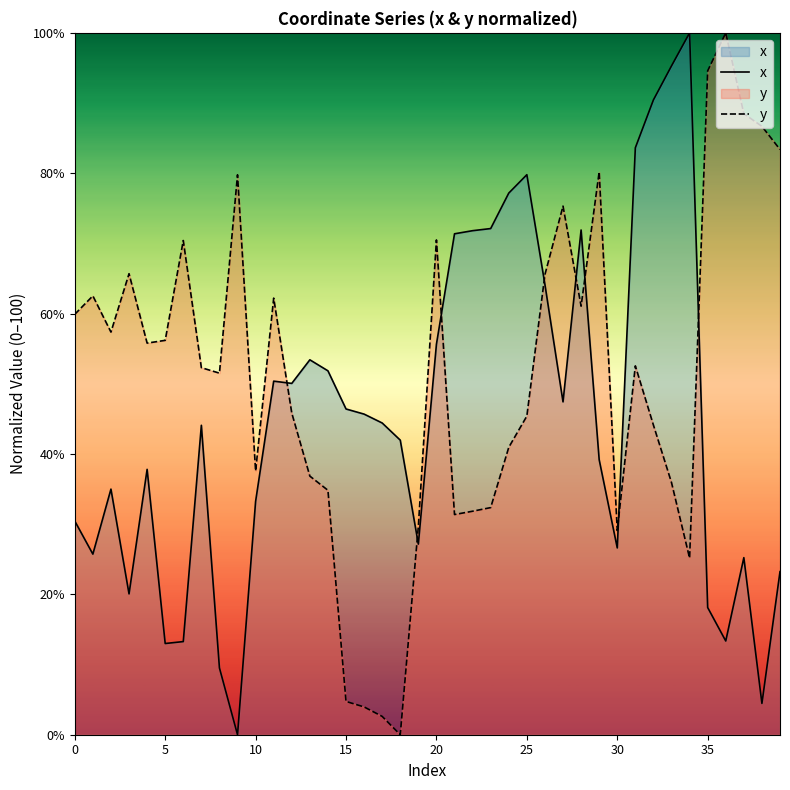

Read the y value at 16.

4.0